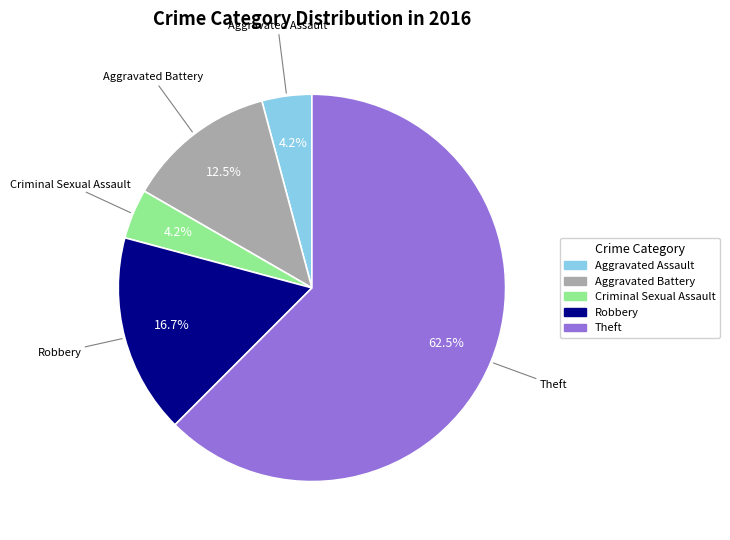

To the nearest percent, what is the difference between the largest and smallest slice percentages?

58%